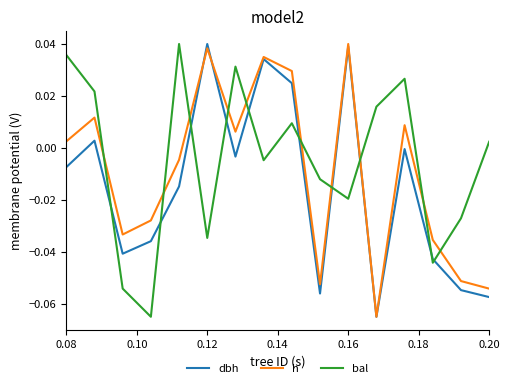

How many interior local valleys does the bal series have?

5